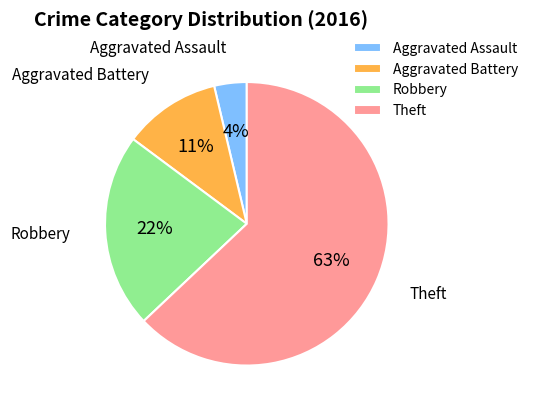

Is there any slice that represents more than half of the pie?

Yes